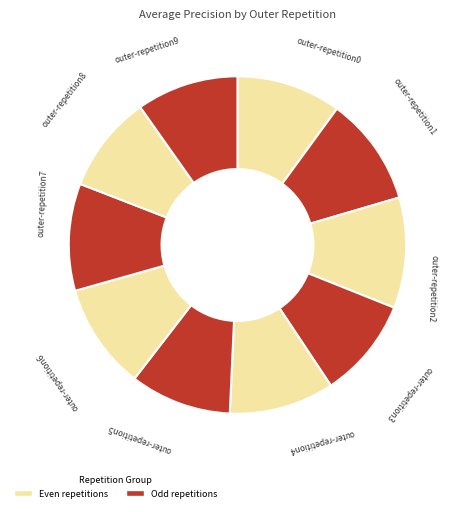

Do outer-repetition9 and outer-repetition0 together represent more than half of the pie?

No